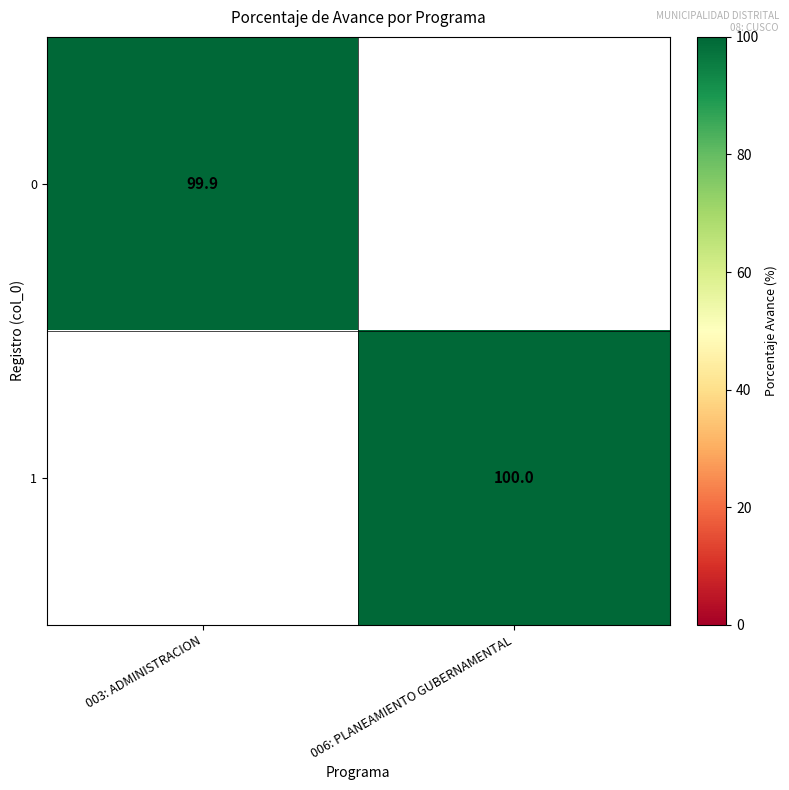

True or false: 0 has a value of 99.9 at 003: ADMINISTRACION.

True